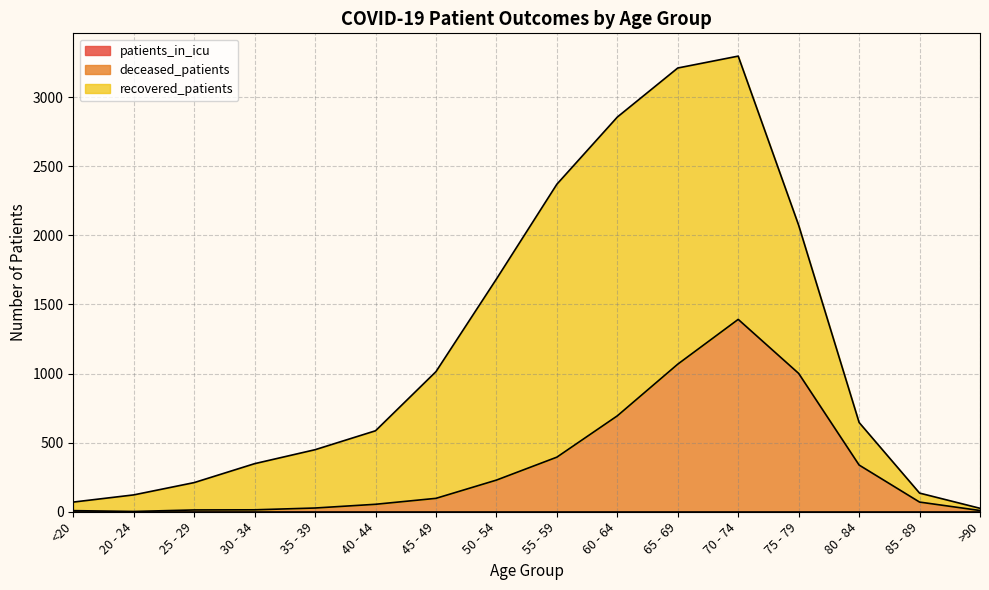

True or false: recovered_patients has more than 1 points higher than both neighbors.

False